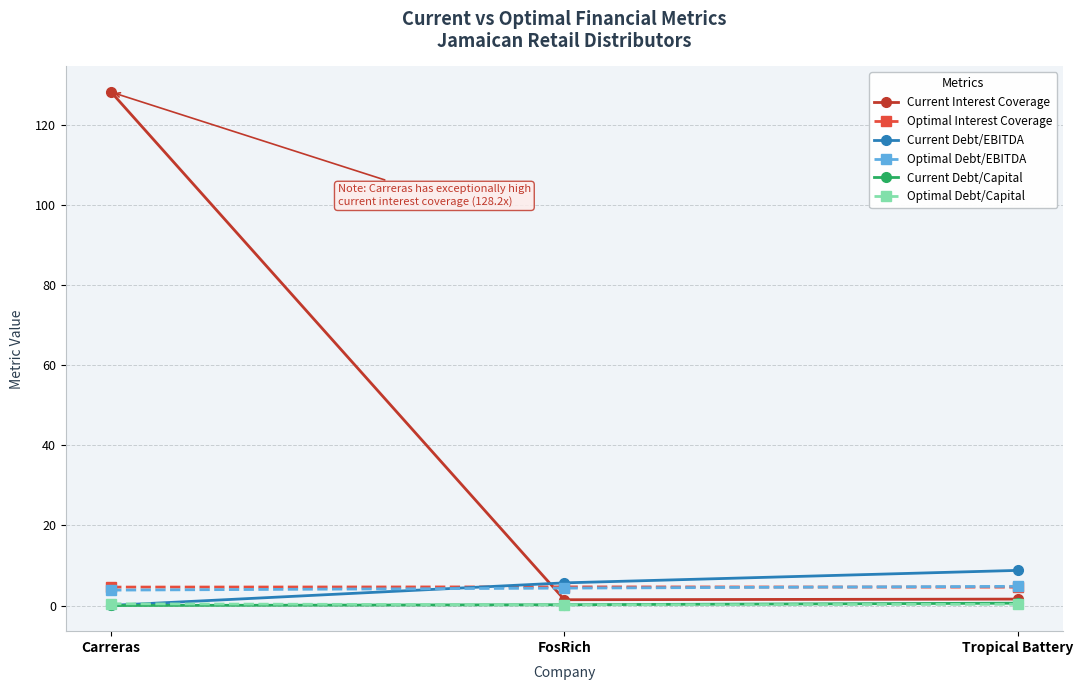

What is the total value across all series at FosRich?

16.4